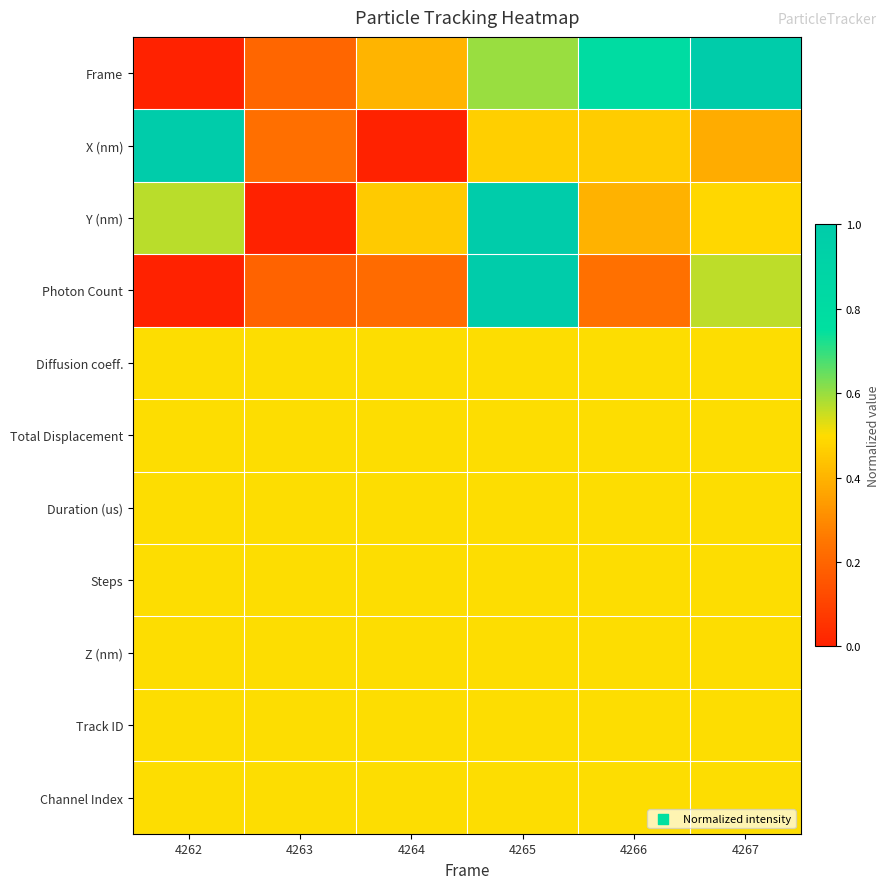

Which series changed the most between 4265 and 4266?

Photon Count